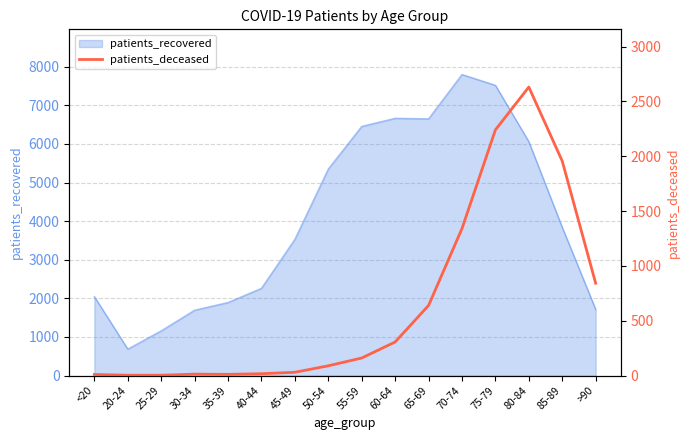

True or false: the data shows 639 at 65-69.

True